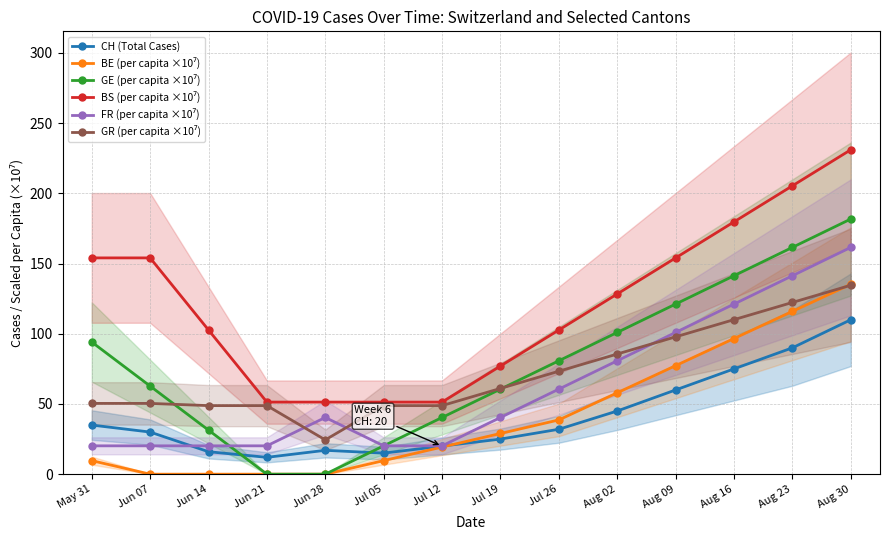

What are all the series names shown in the legend?

CH (Total Cases), BE (per capita ×10⁷), GE (per capita ×10⁷), BS (per capita ×10⁷), FR (per capita ×10⁷), GR (per capita ×10⁷)